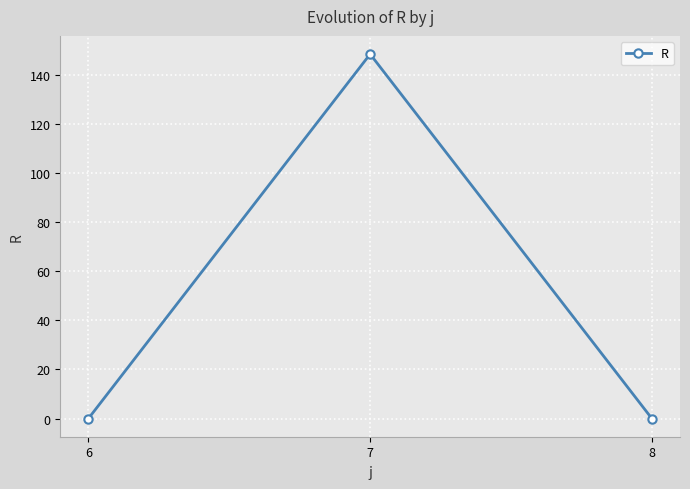

What is the difference between the values at 7 and 8?

148.4